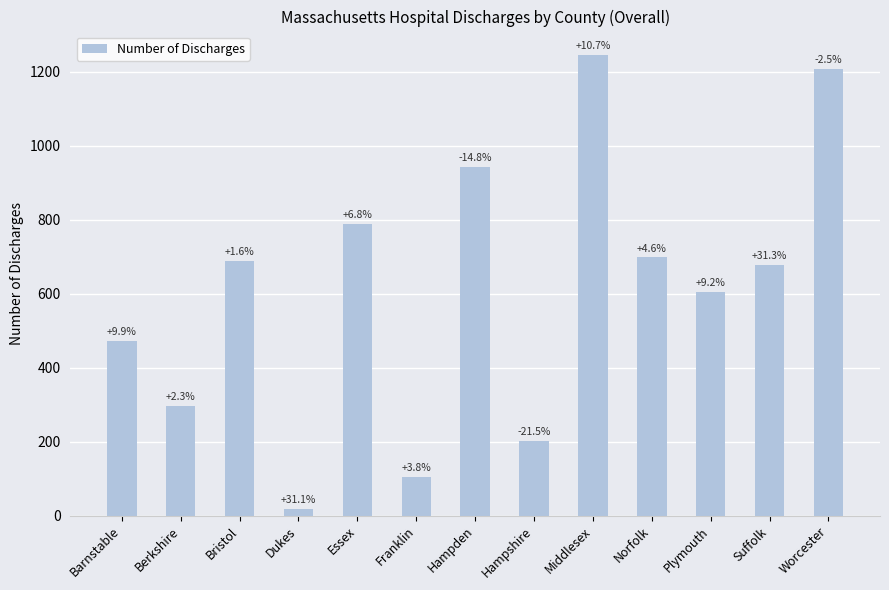

What is the label of the 7th bar from the left?

Hampden